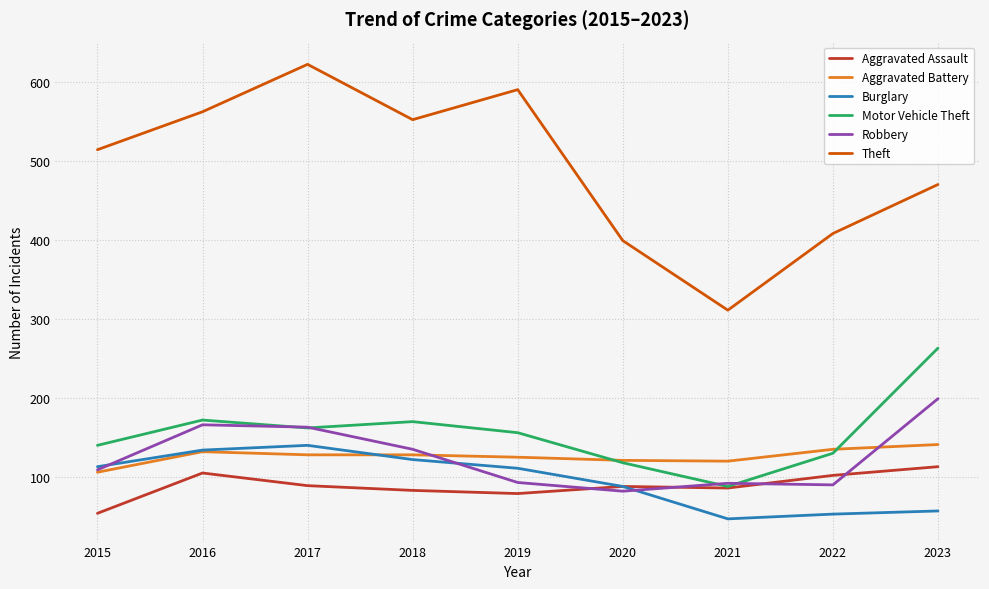

True or false: Theft and Burglary intersect in this chart.

False